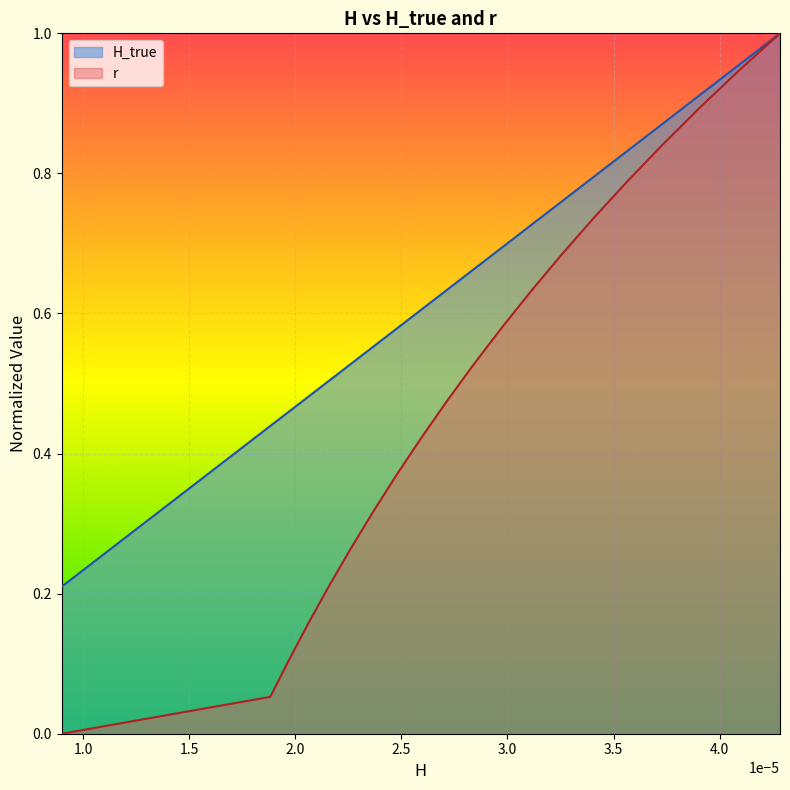

Rank the series by their average value, from highest to lowest.

H_true, r